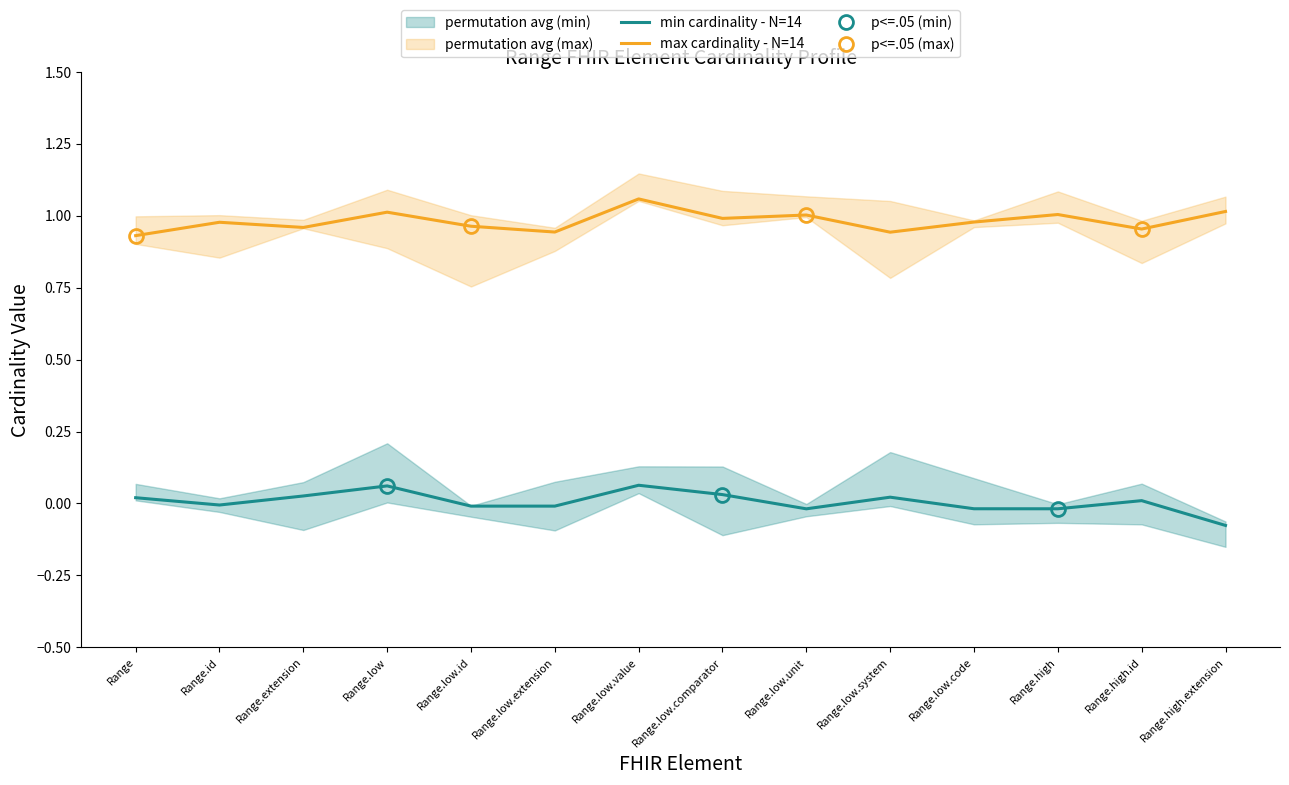

Which series has the largest total across all categories?

Range (max cardinality)